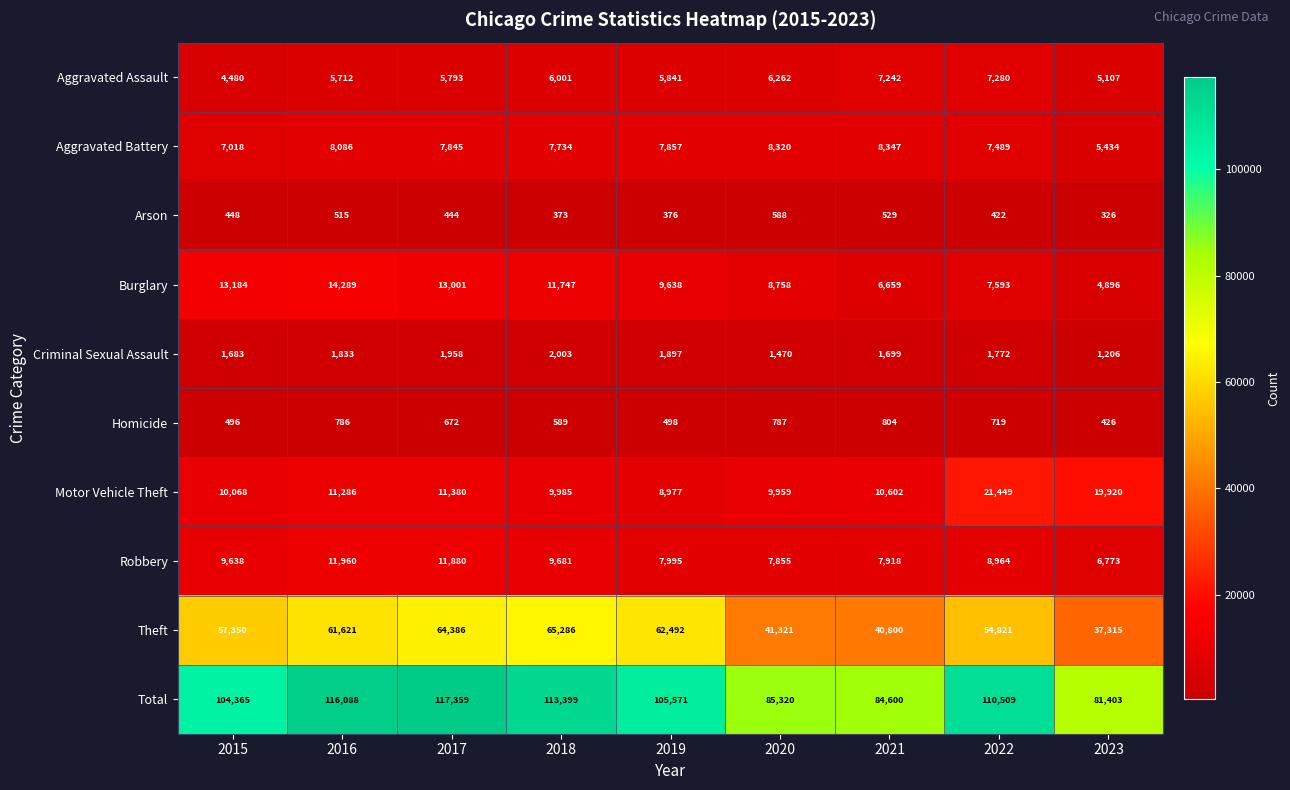

What is the sum of all Total values?

918614